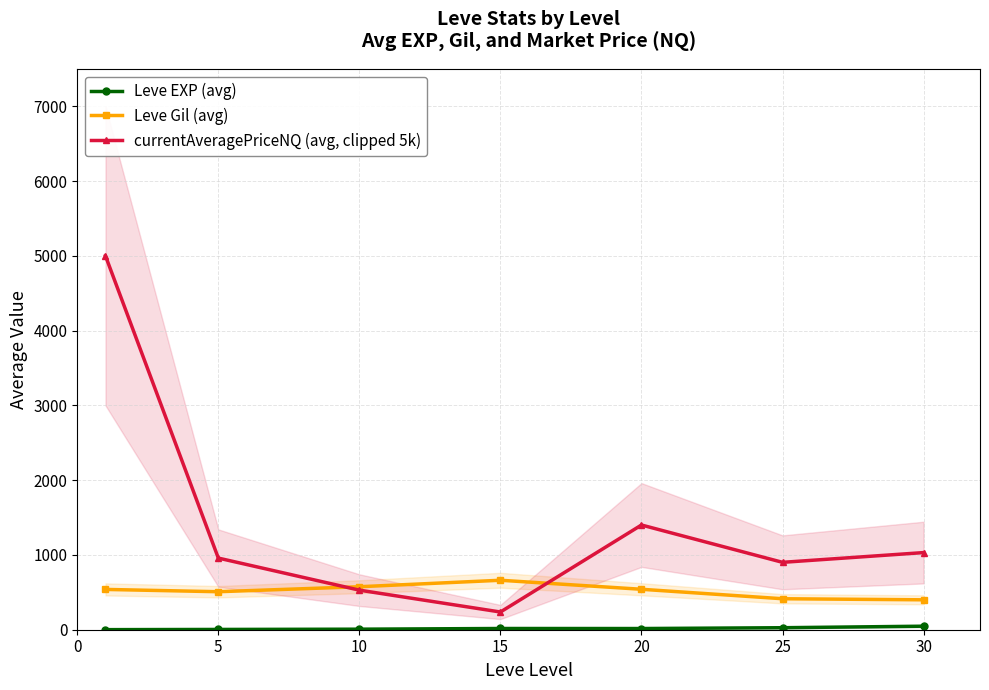

Reading right to left, what are all the values shown in this chart?

Leve EXP (avg): 47.2	26.8	15.9	16.4	7.2	3.7	1.0
Leve Gil (avg): 400.0	414.3	541.0	661.7	575.0	508.3	539.0
currentAveragePriceNQ (avg, clipped 5k): 1031.8	901.4	1400.7	236.9	529.3	958.3	5000.0